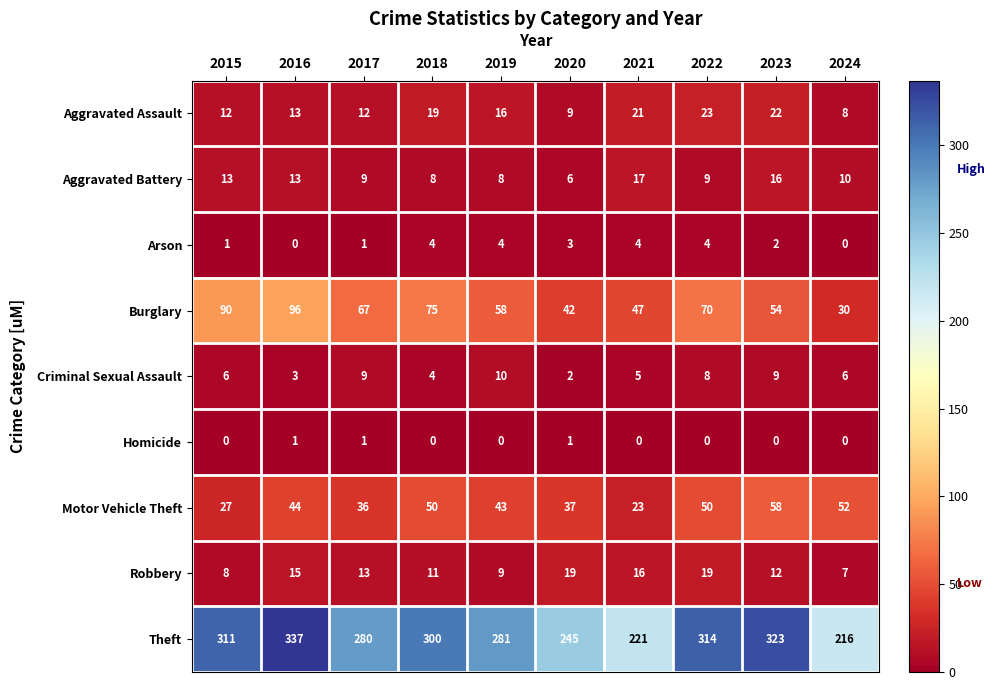

At which label is Burglary closest to 63?

2017